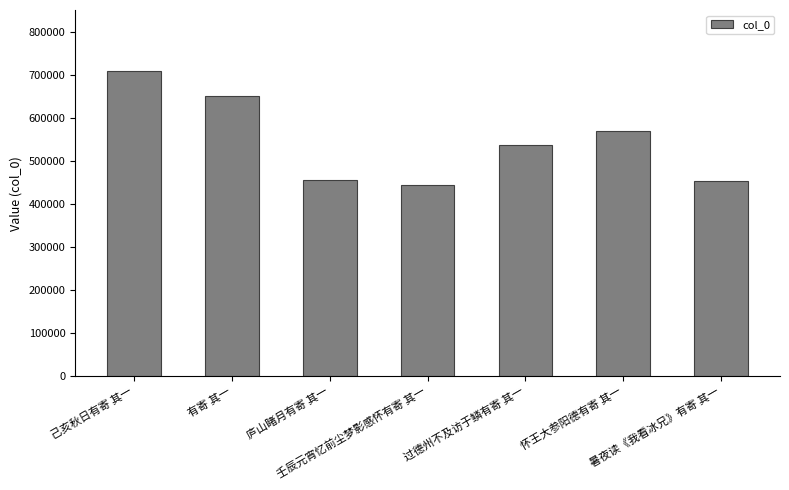

What is the label of the 5th bar from the left?

过德州不及访于鳞有寄 其一